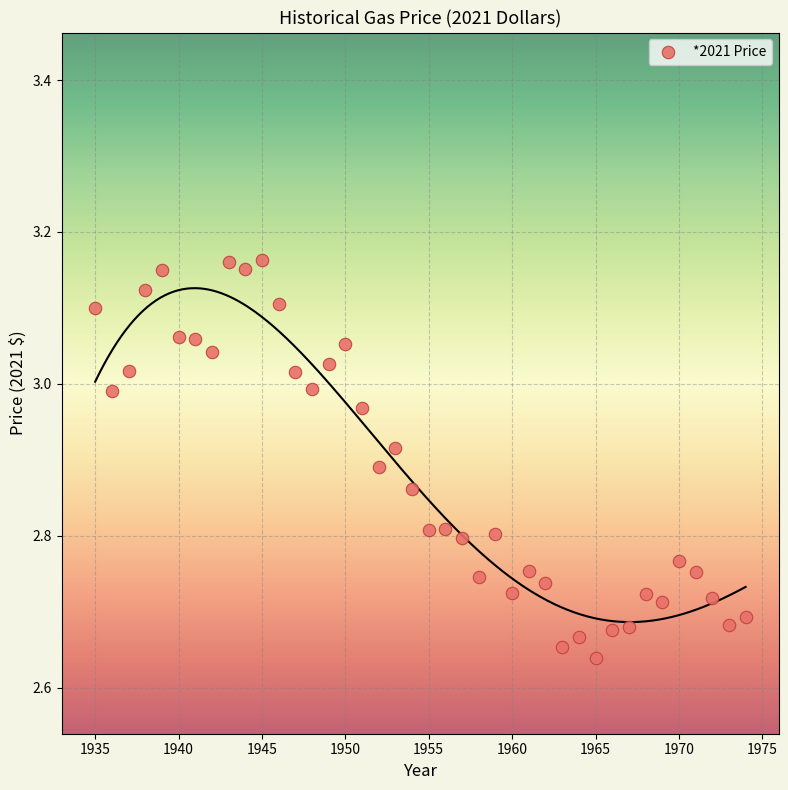

What is the range of X values (max minus min)?

39.0